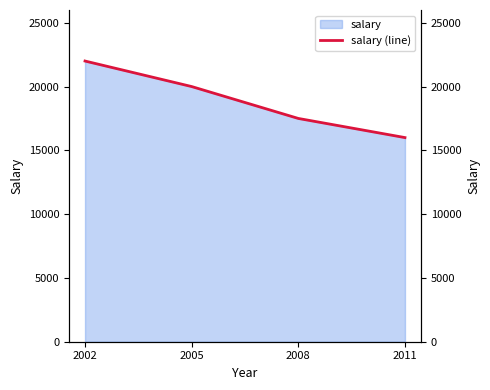

List the labels in order of value, smallest first.

2011, 2008, 2005, 2002